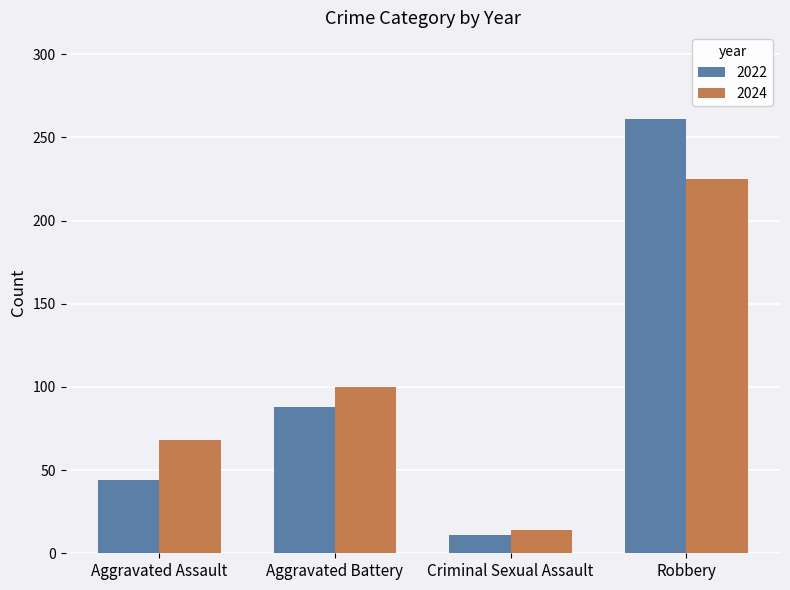

What is the spread (max minus min) of values at Robbery?

36